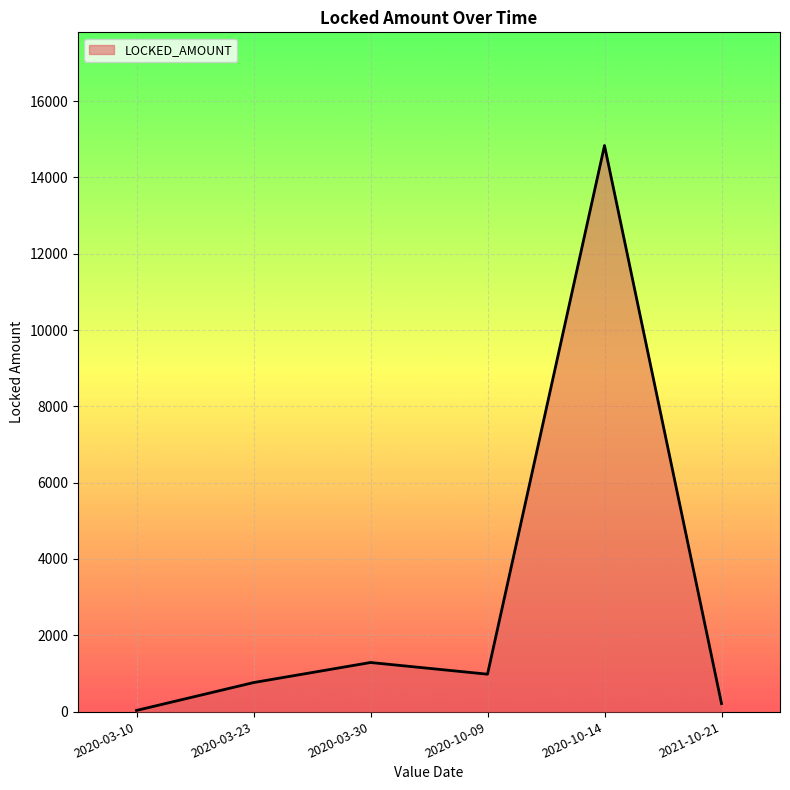

Rank the categories by value from highest to lowest.

2020-10-14, 2020-03-30, 2020-10-09, 2020-03-23, 2021-10-21, 2020-03-10